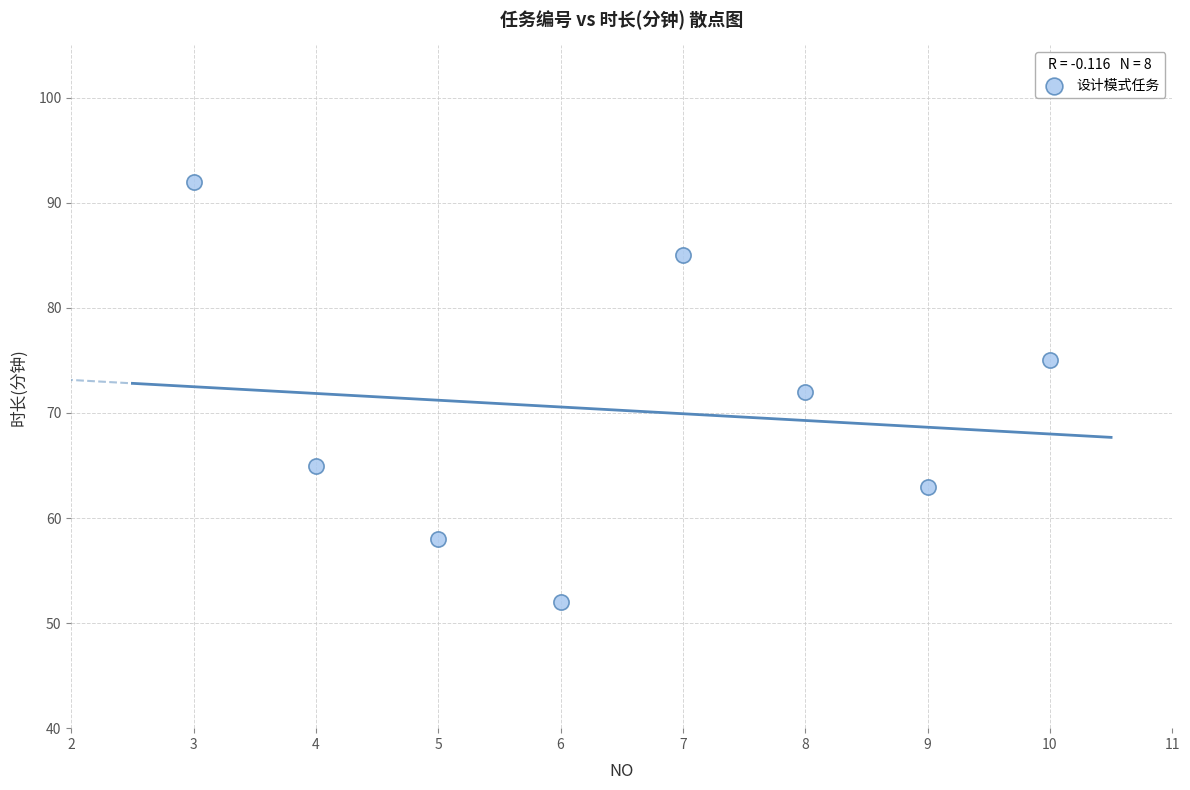

What is the range of X values (max minus min)?

7